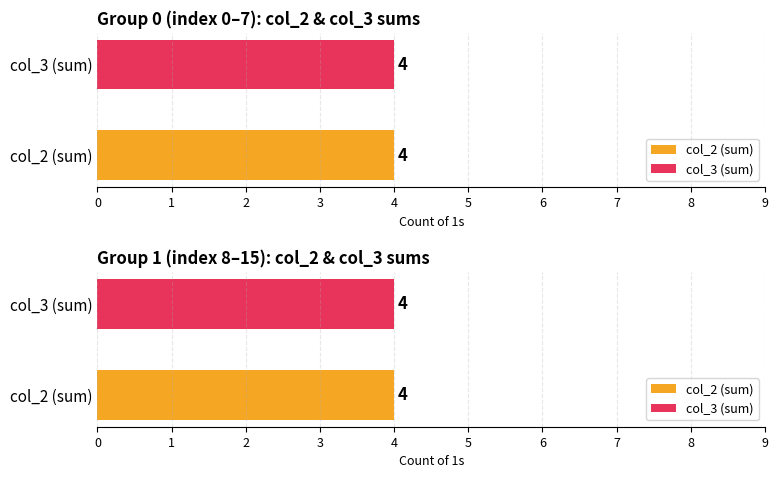

True or false: col_3 has a value of 0 at 13.

True